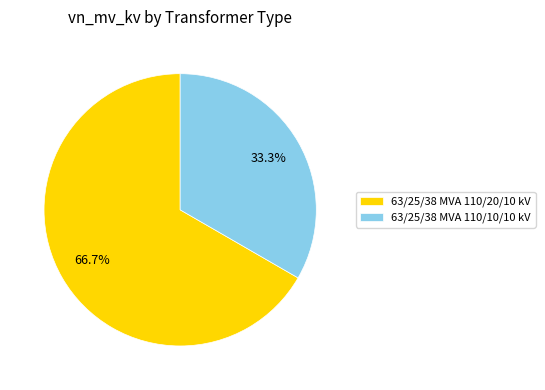

The 63/25/38 MVA 110/10/10 kV slice represents 39% of the pie. True or false?

False